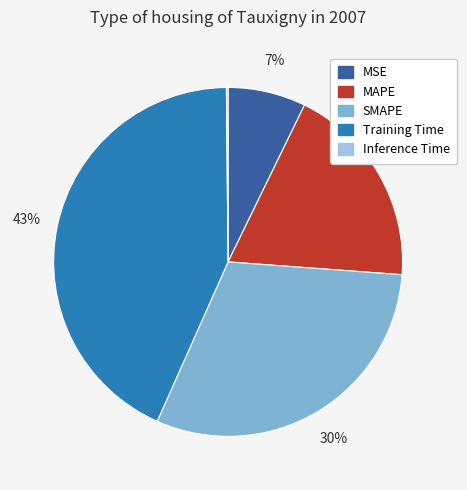

Which slice is the largest?

Training Time